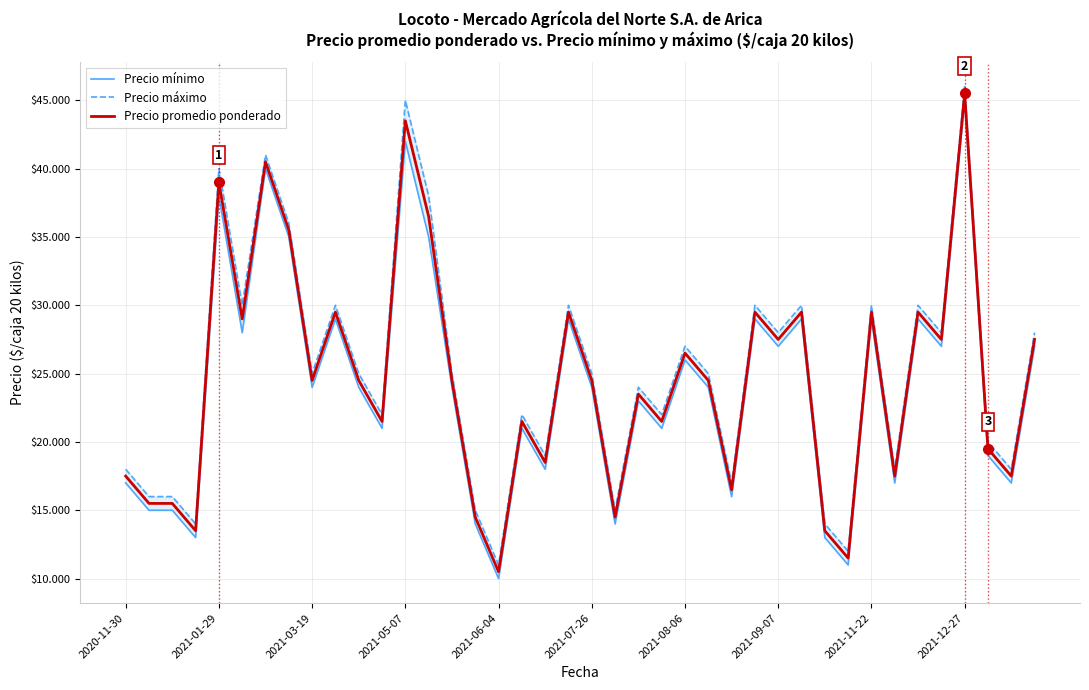

List the series in order of their peak value, highest first.

Precio máximo, Precio promedio ponderado, Precio mínimo